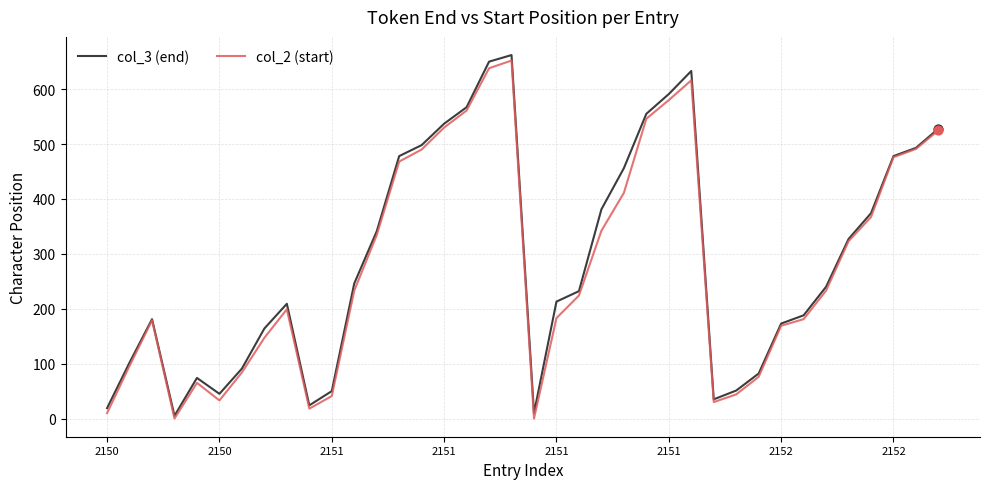

Which series has the largest total across all categories?

col_3 (end)